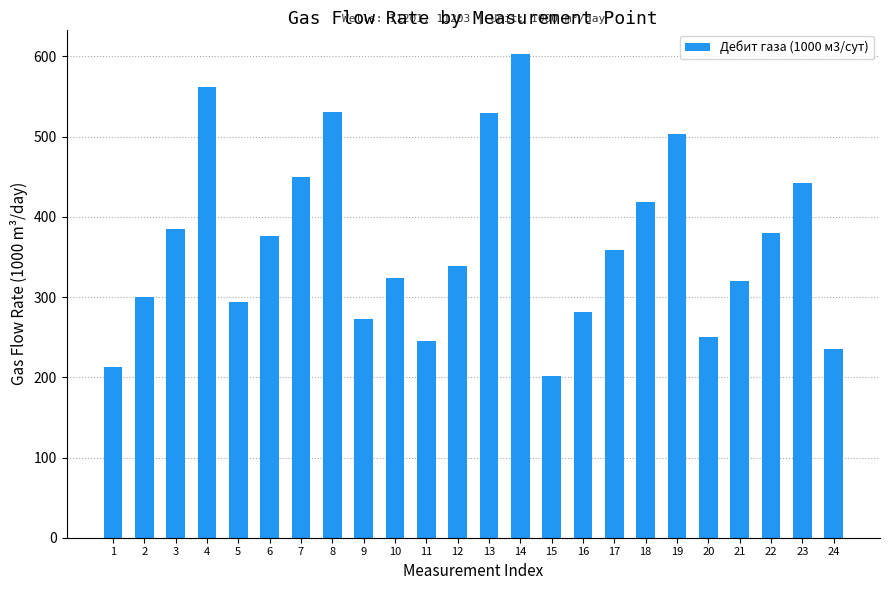

What is the average value?

367.4